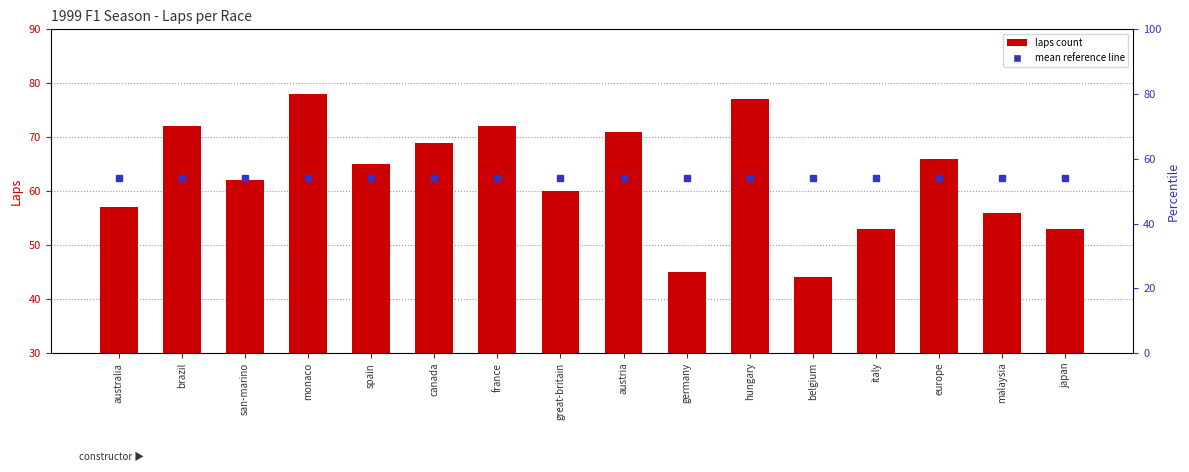

Are the bars grouped side by side (vs. stacked)?

No